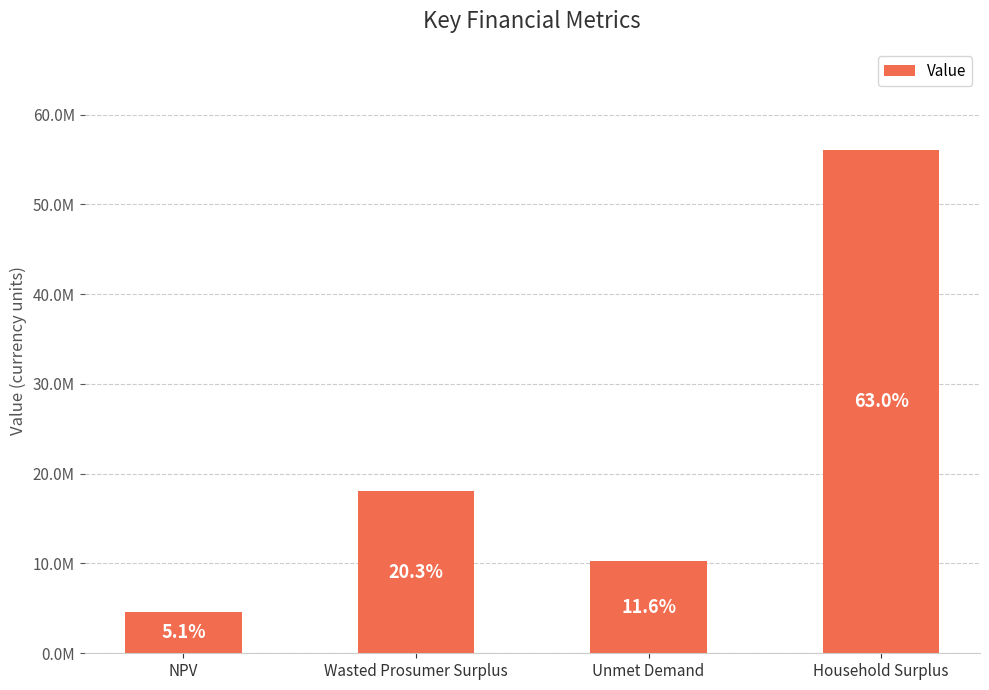

Rank the categories by value from lowest to highest.

NPV, Unmet Demand, Wasted Prosumer Surplus, Household Surplus